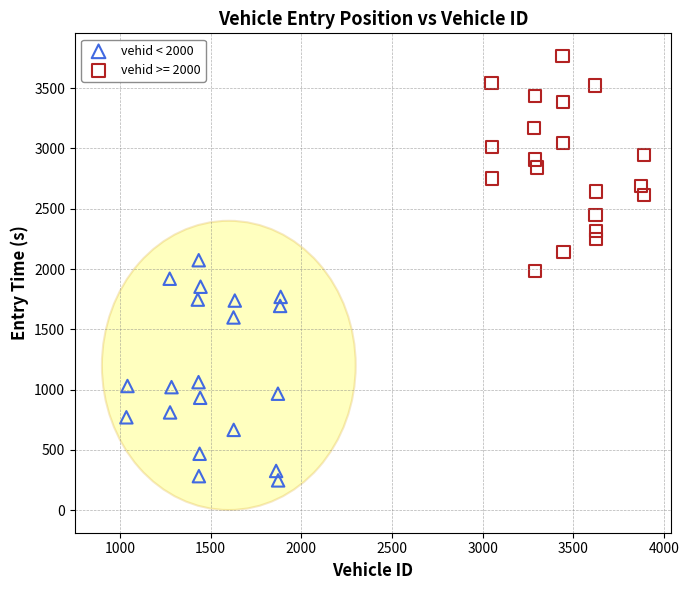

Which series has the widest spread of Y values?

vehid < 2000